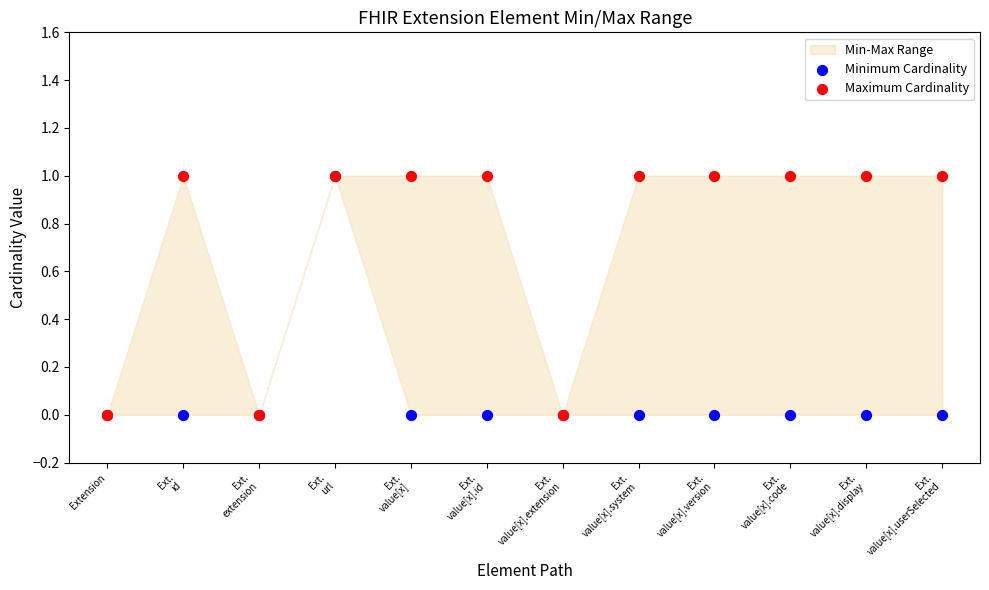

Which series has the widest spread of Y values?

Minimum Cardinality